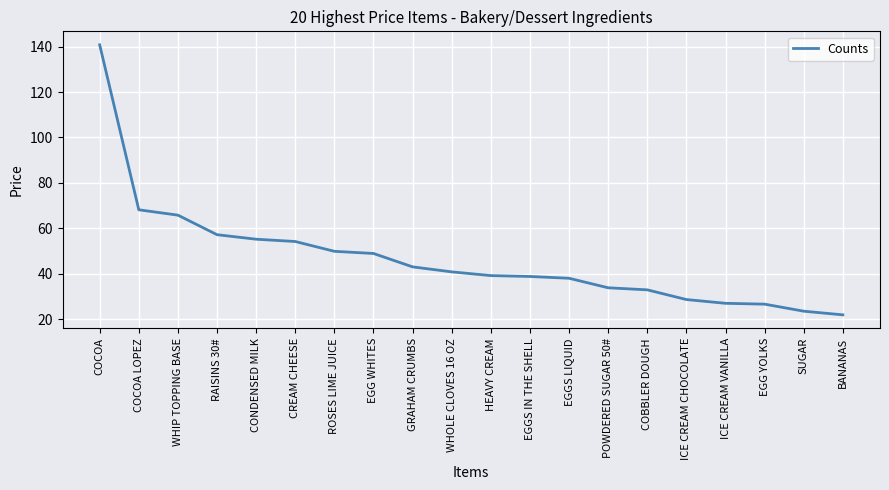

What value does the data have at GRAHAM CRUMBS?

43.0